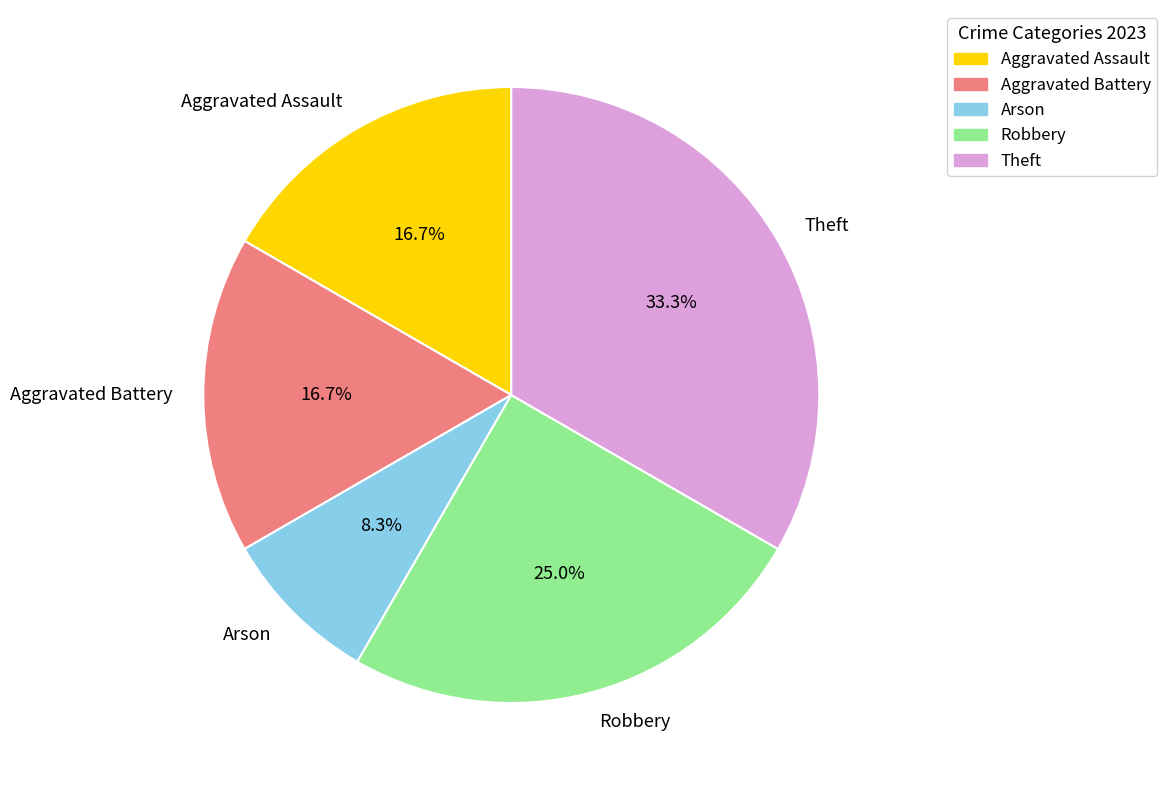

Combined, what portion of the pie is Theft and Aggravated Assault?

50.0%